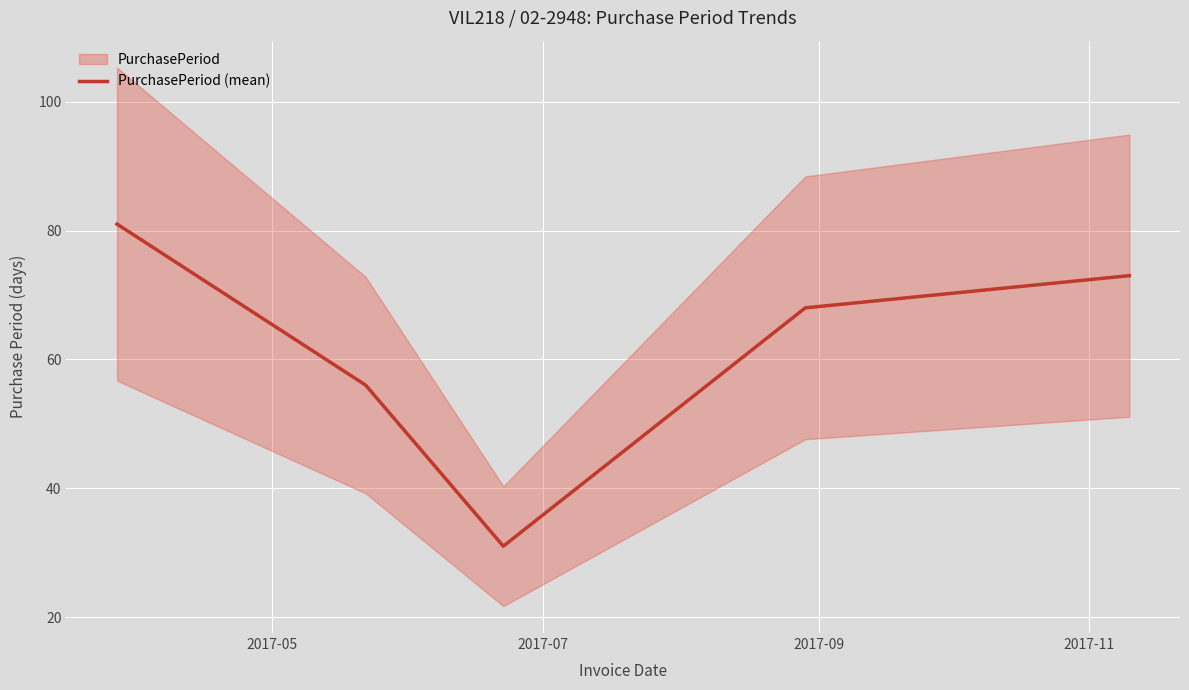

What is the highest value of the PurchasePeriod (mean) series?

81